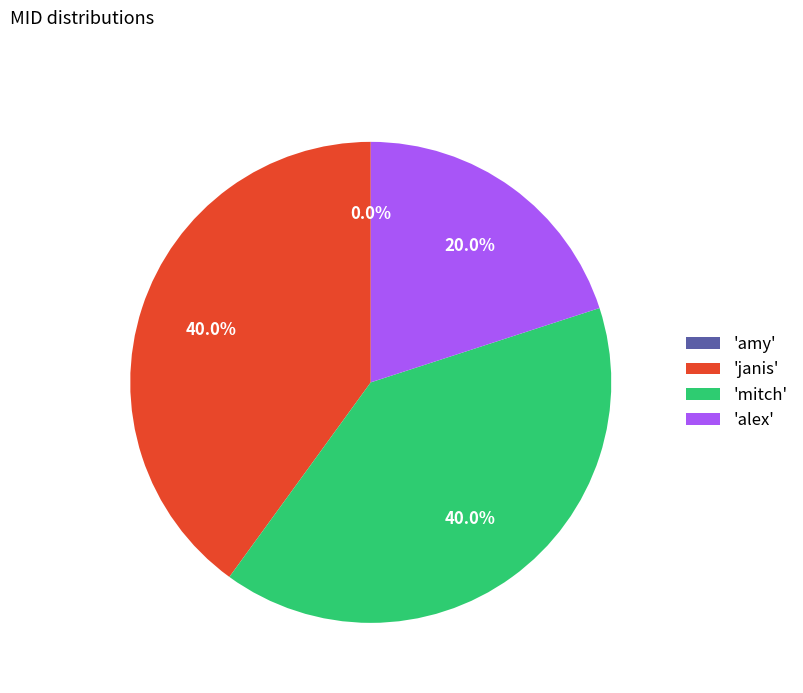

How many slices are in this pie chart?

4